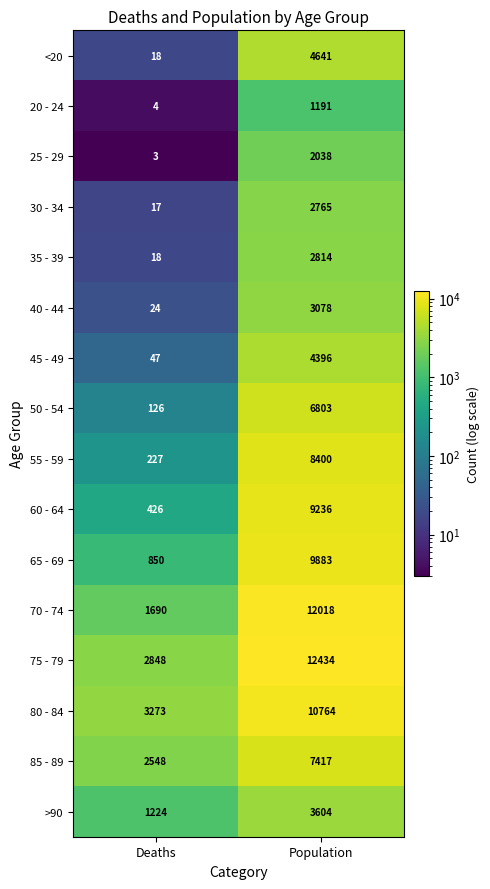

Rank the series by their maximum value, from lowest to highest.

20 - 24, 25 - 29, 30 - 34, 35 - 39, 40 - 44, >90, 45 - 49, <20, 50 - 54, 85 - 89, 55 - 59, 60 - 64, 65 - 69, 80 - 84, 70 - 74, 75 - 79